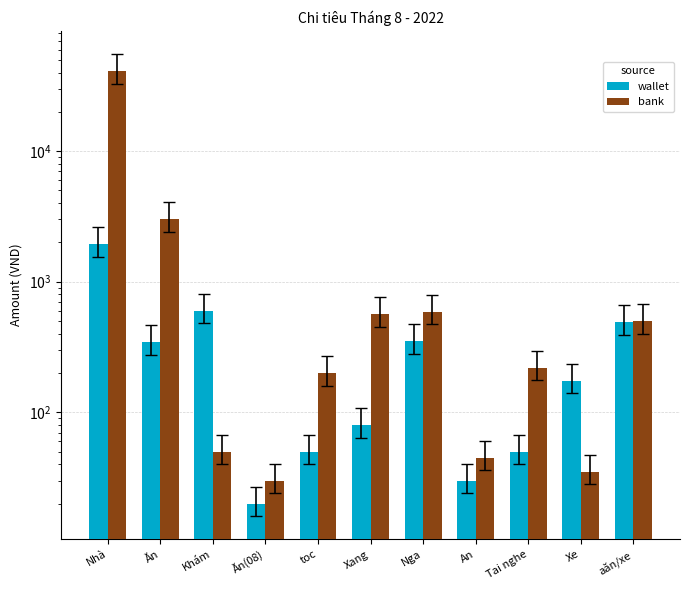

What is the sum of the wallet values at Tai nghe and toc?

100.0